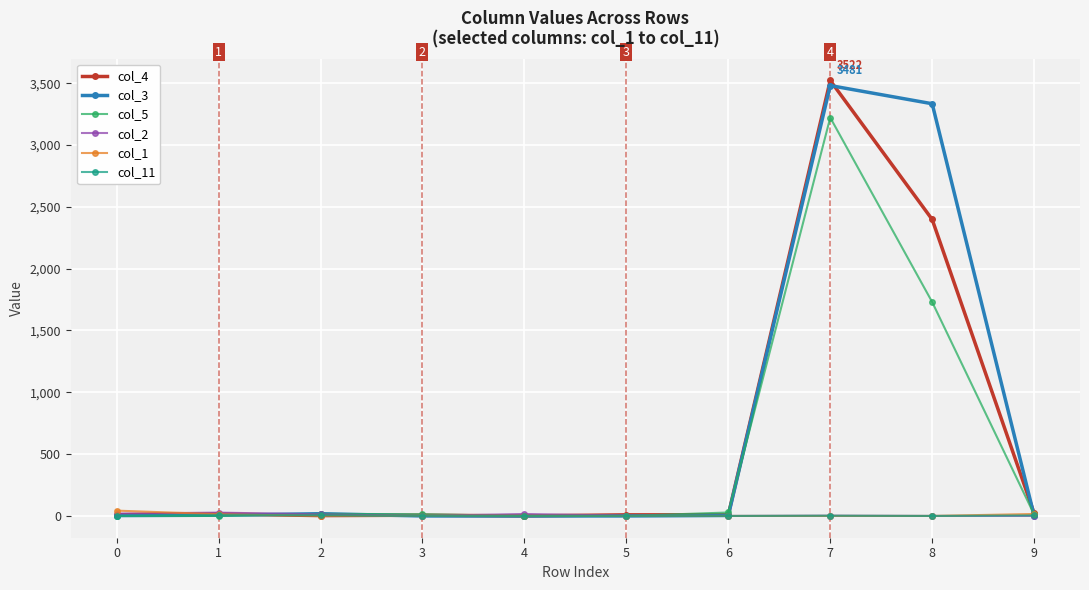

At which category is the sum across all series the highest?

7